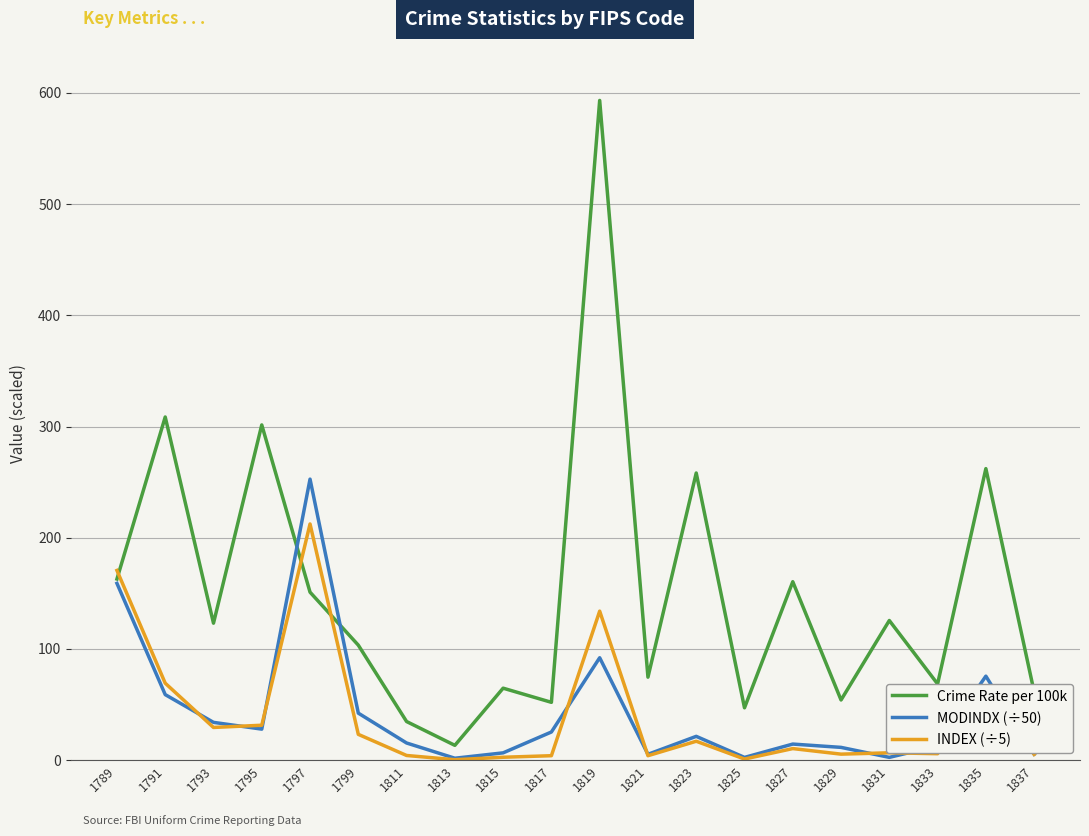

Between 1789 and 1833, which series saw the biggest shift?

INDEX (÷5)